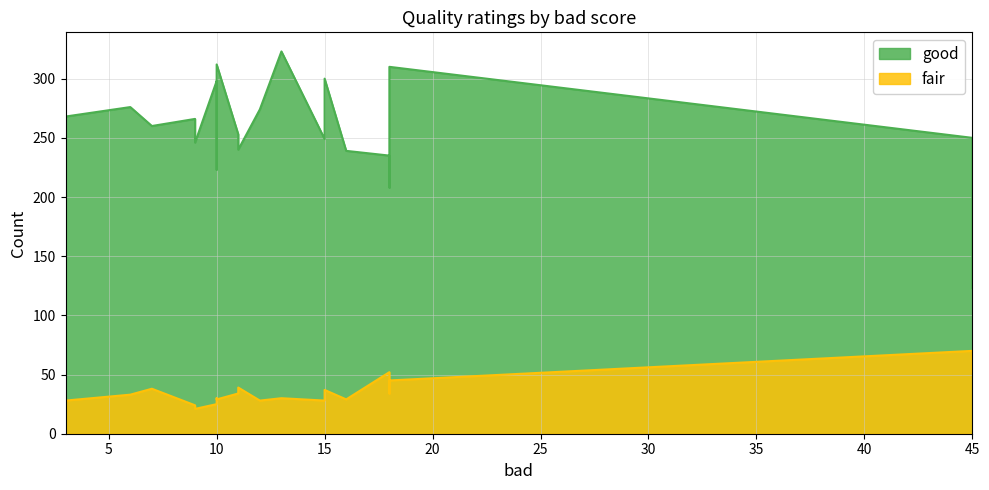

List the series in order of their overall mean, lowest first.

fair, good